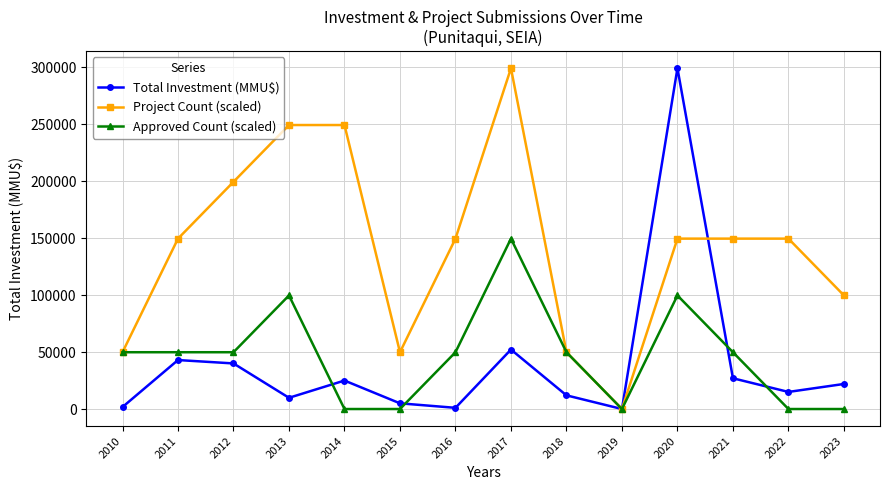

Between 2014 and 2015, which series saw the biggest shift?

Project Count (scaled)